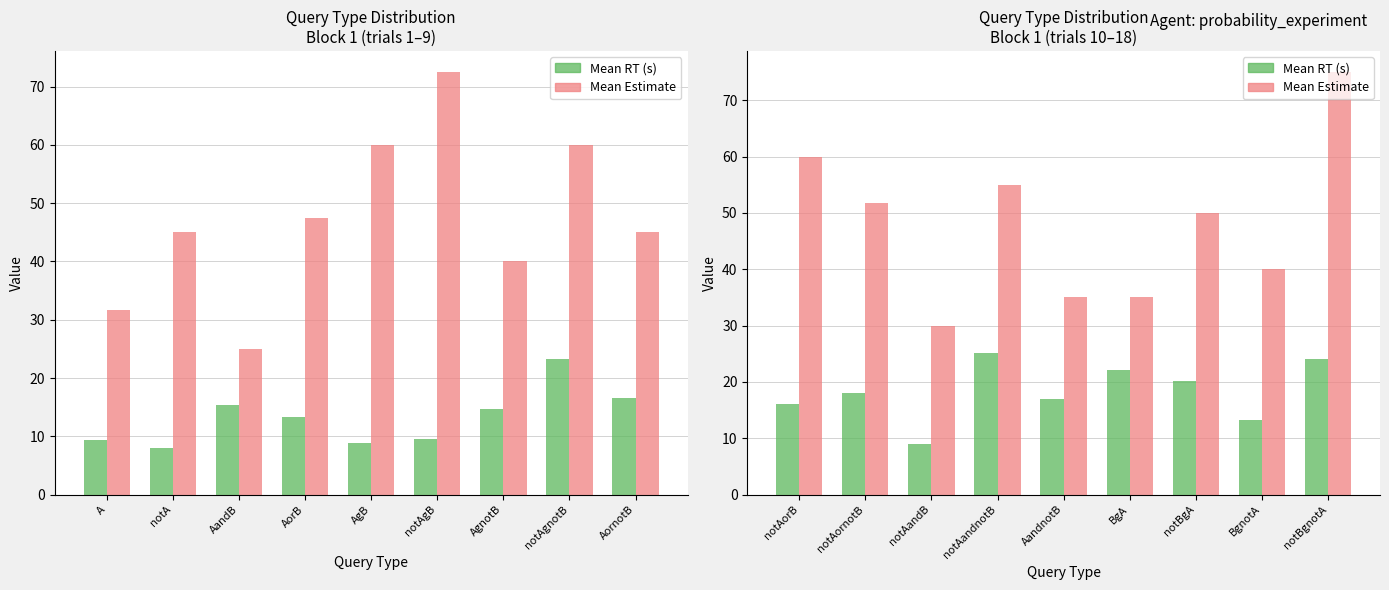

Is the value of Mean RT (s) at AandnotB greater than the value of Mean Estimate at notAandnotB?

No